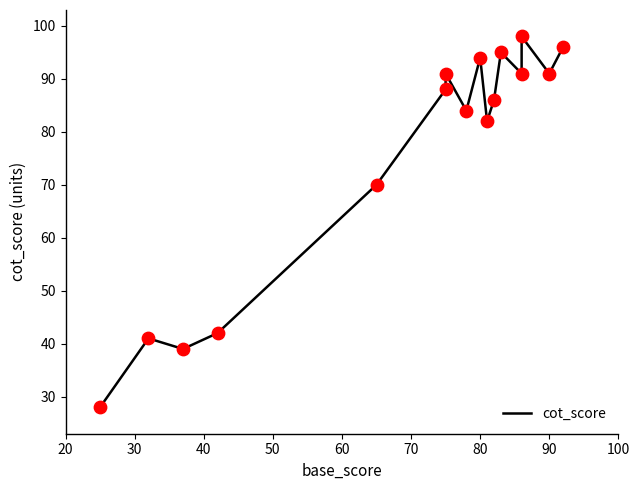

Approximately how many times larger is the value at 80 compared to 60?

1.3